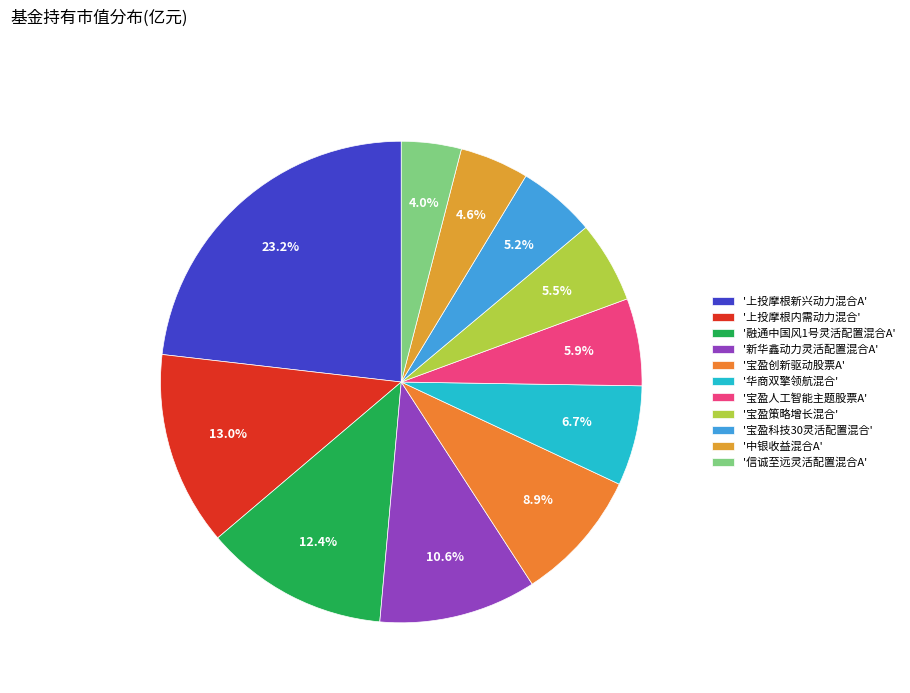

Count the number of slices in the pie.

11